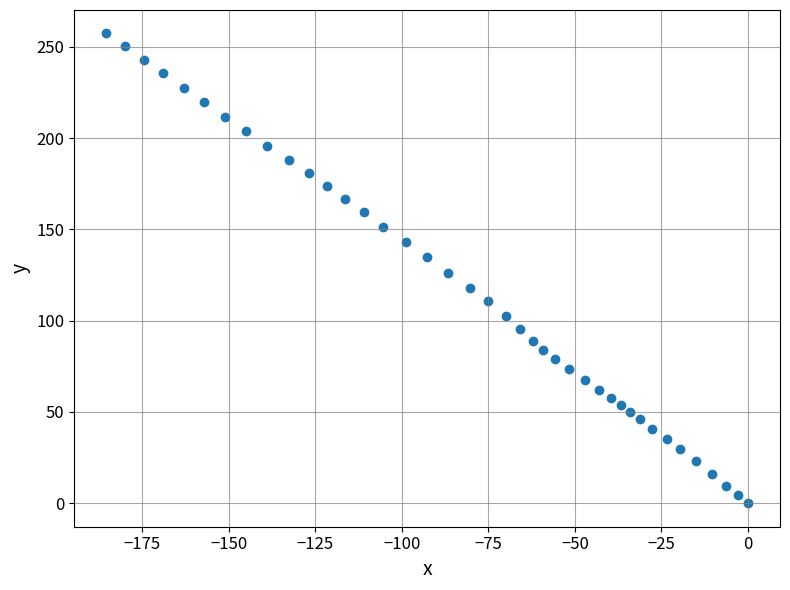

What is the range of Y values (max minus min)?

257.4